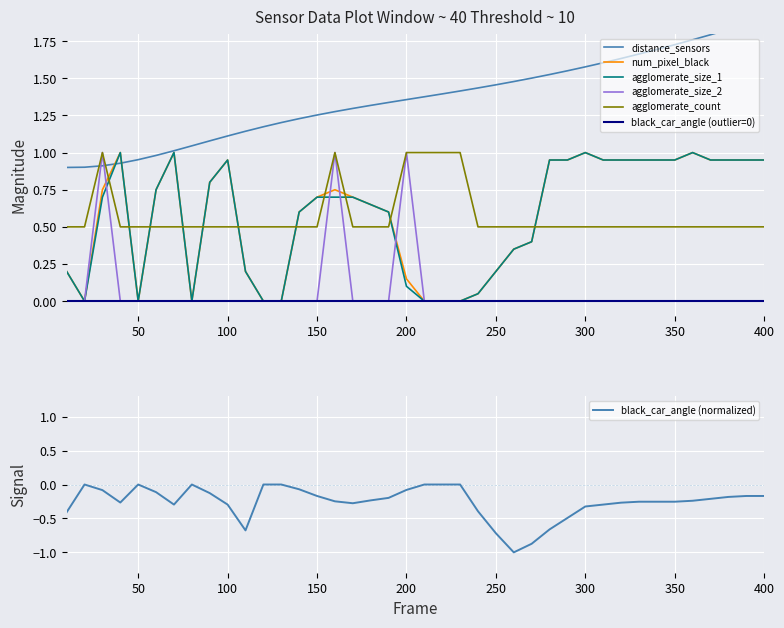

Is the value of num_pixel_black at 100 greater than the value of agglomerate_size_2 at 350?

Yes